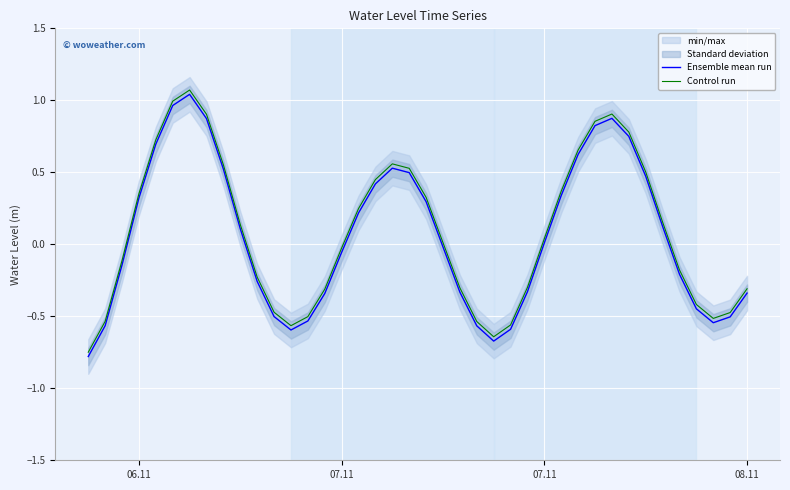

True or false: Ensemble mean run and Control run cross at least once.

False